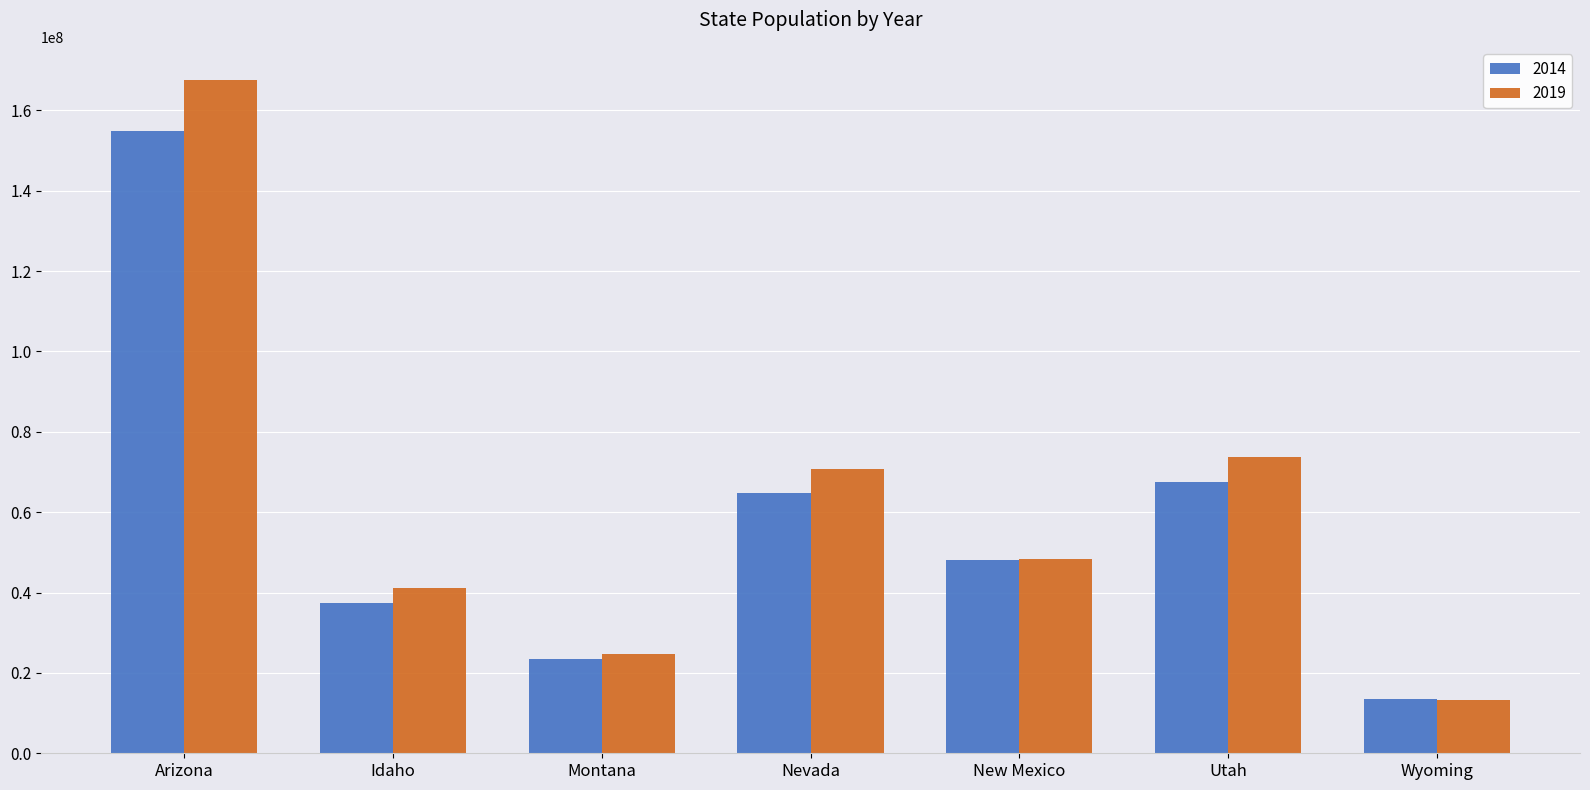

What is the difference between the highest and lowest values at Idaho?

3586919